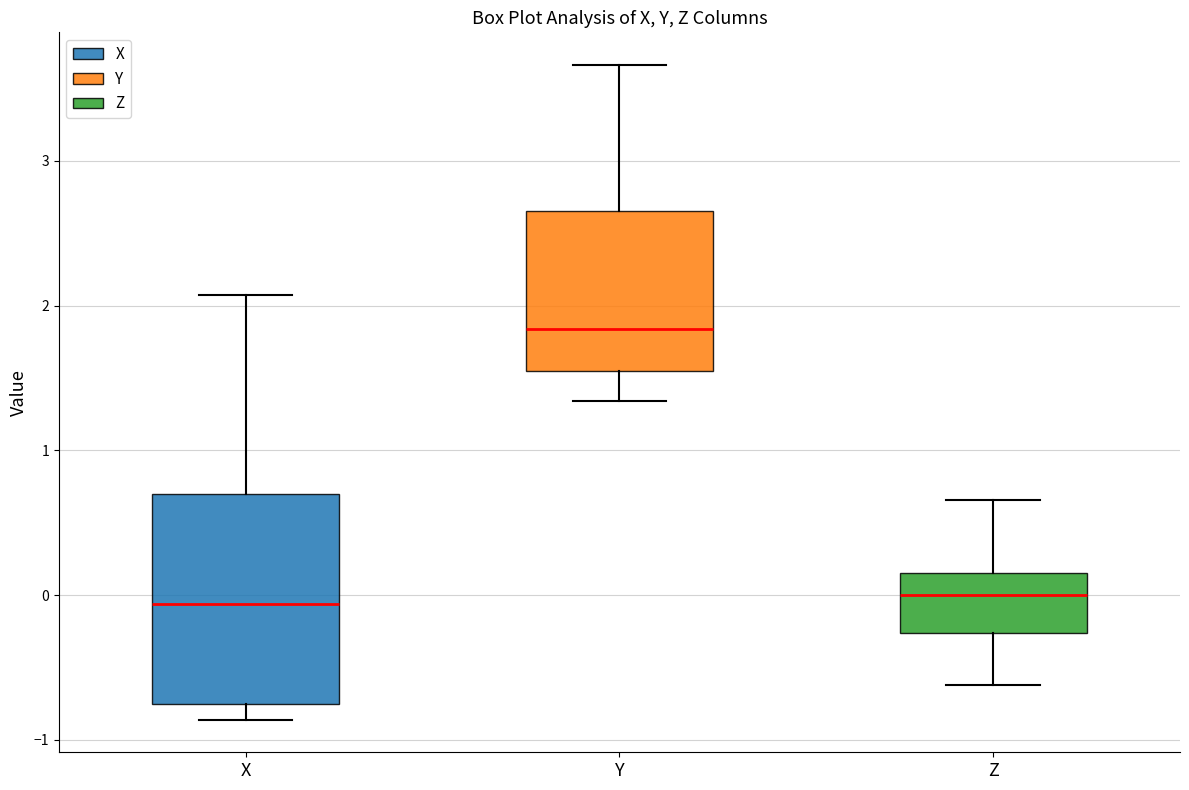

Reading left to right, transcribe this box plot: for each box, give where its median line is, the range the box spans, and where its two whiskers end, as read against the y-axis. The values are not printed on the chart, so give them approximately, as read against the axis.

X: median -0.1, box -0.8 to 0.7, whiskers -0.9 to 2.1
Y: median 1.8, box 1.5 to 2.7, whiskers 1.3 to 3.7
Z: median 0.0, box -0.3 to 0.2, whiskers -0.6 to 0.7